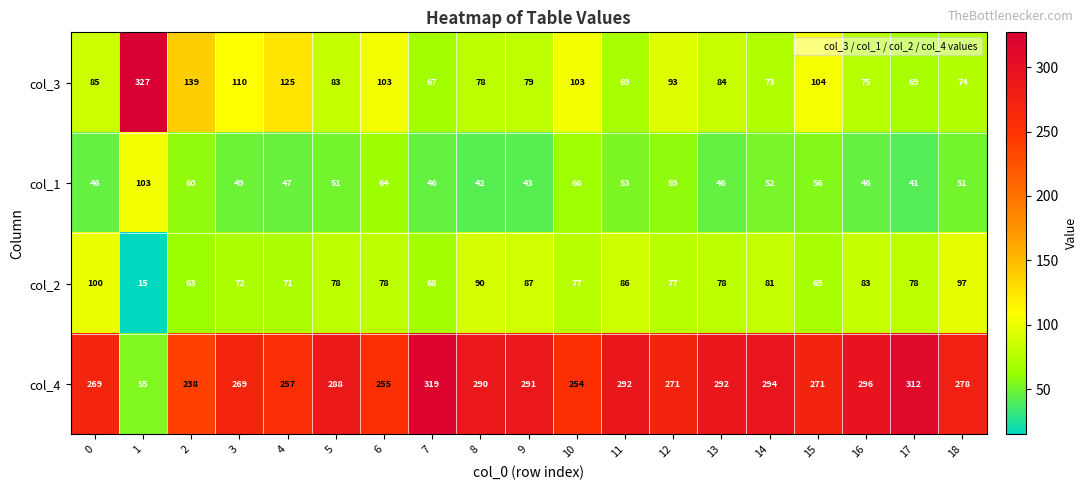

What is the total value across all series at 18?

500